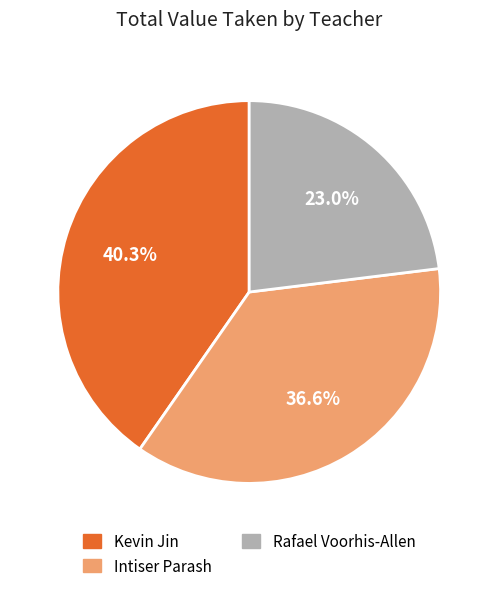

What portion of the pie excludes Rafael Voorhis-Allen?

77.0%